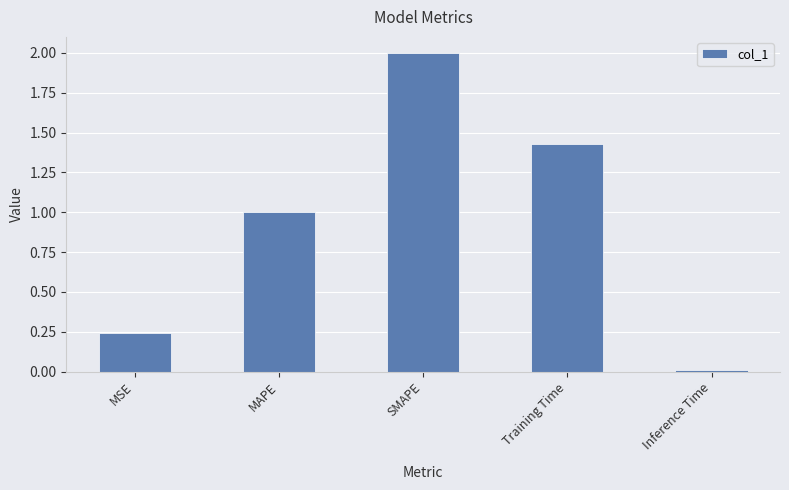

Where does the data first go above 1?

MAPE